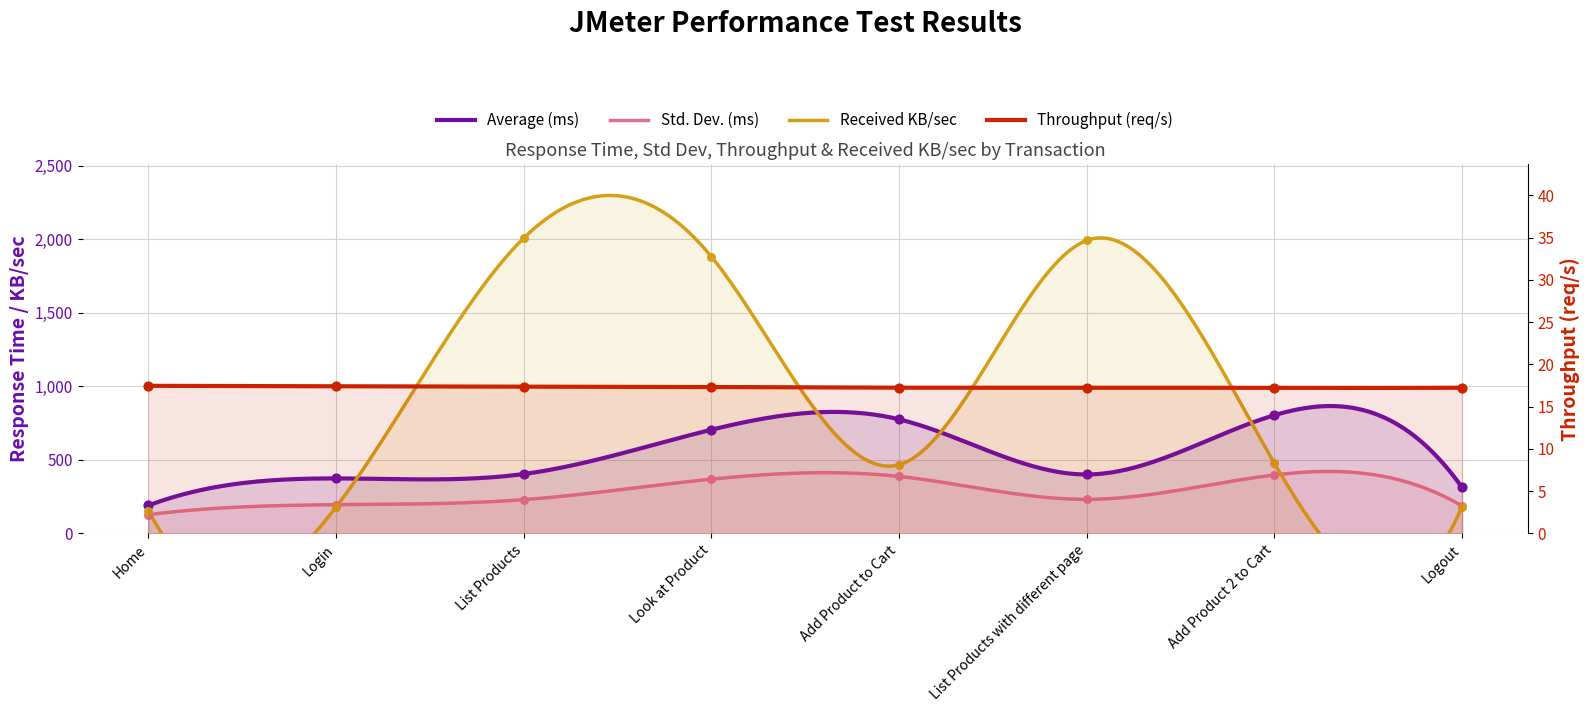

What are all the series names shown in the legend?

Average, Std. Dev., Throughput, Received KB/sec